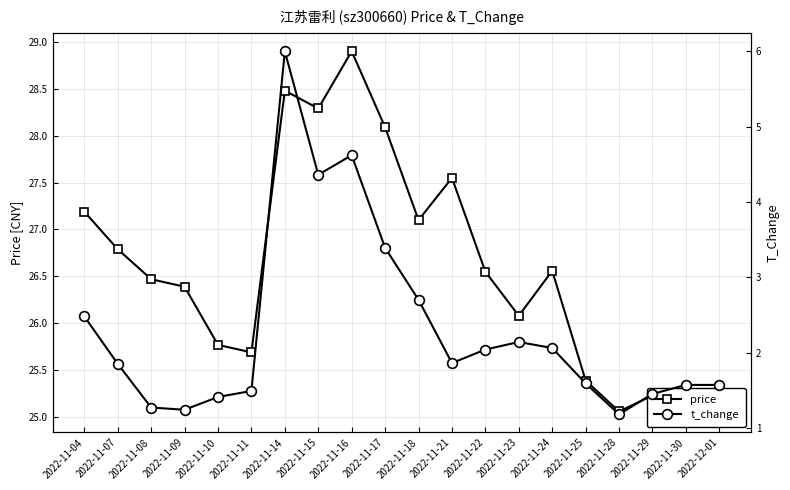

Does the chart have visible grid lines?

Yes